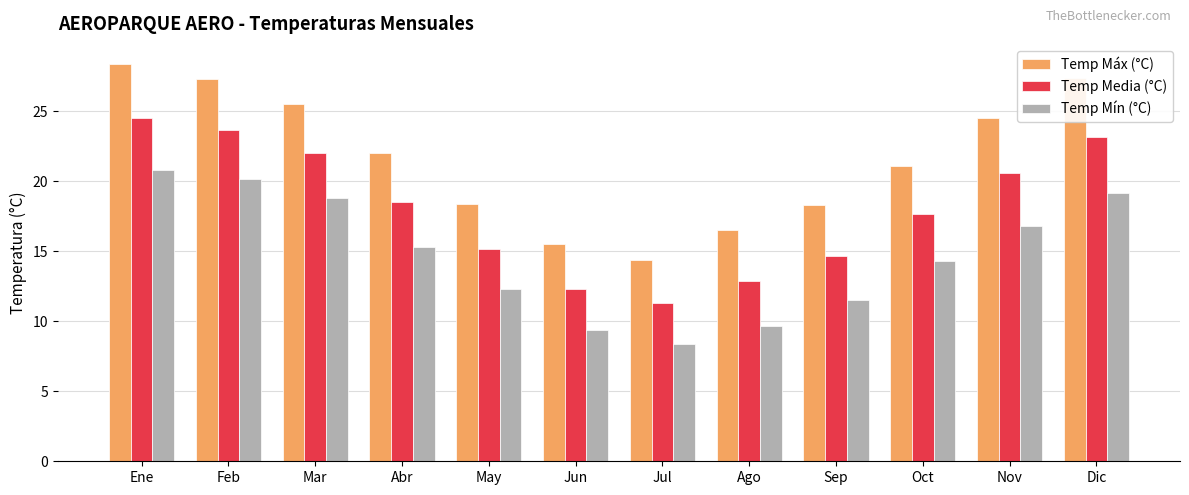

How many distinct data groups are displayed?

3